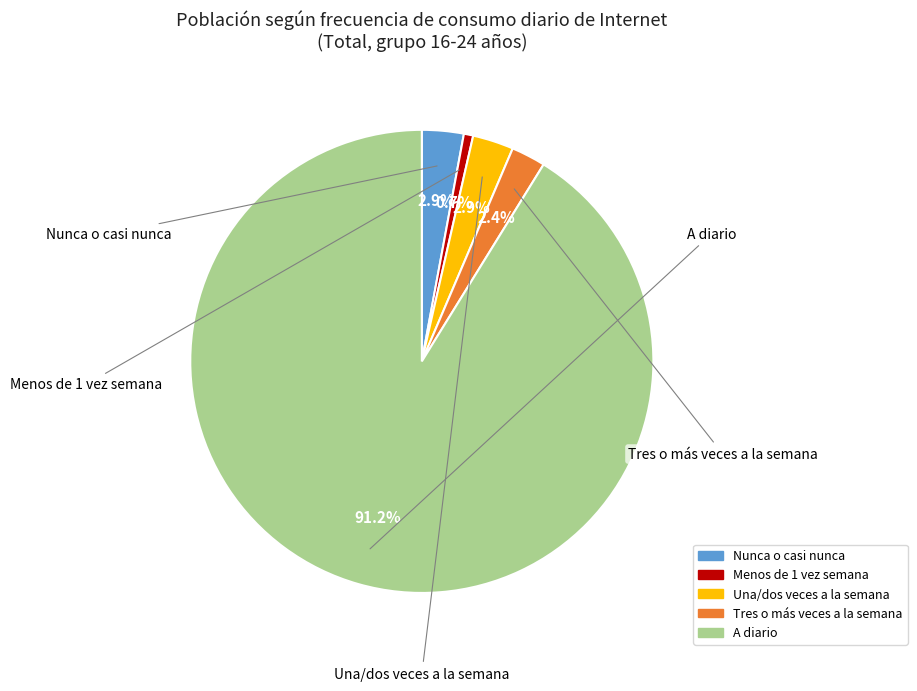

What is the largest slice in the pie chart?

A diario